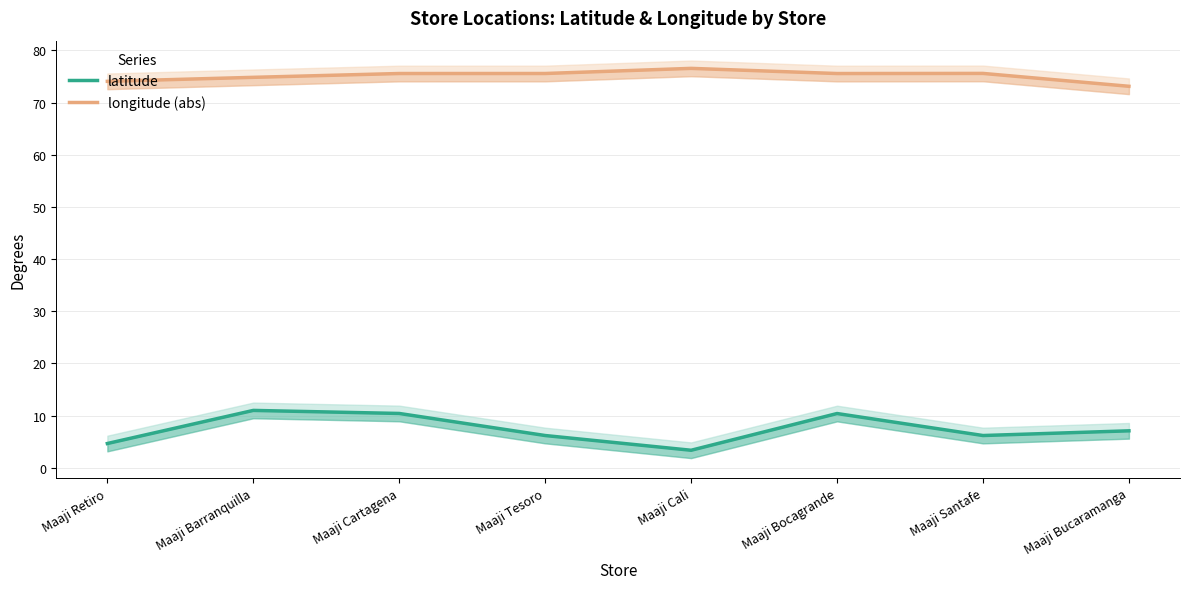

How many values in the longitude (abs) series exceed 75?

5